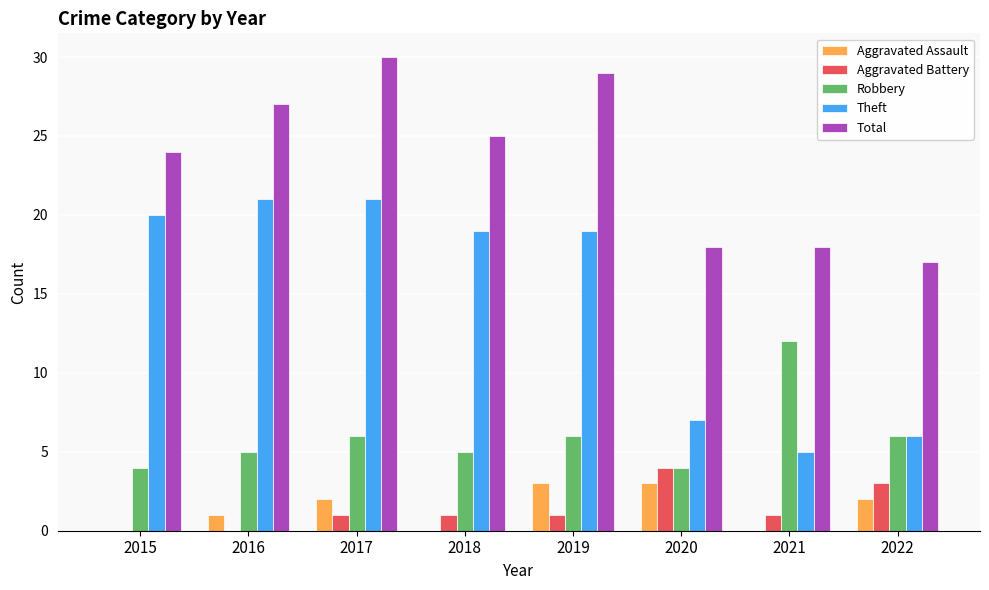

What is the difference between the Theft values at 2015 and 2021?

15